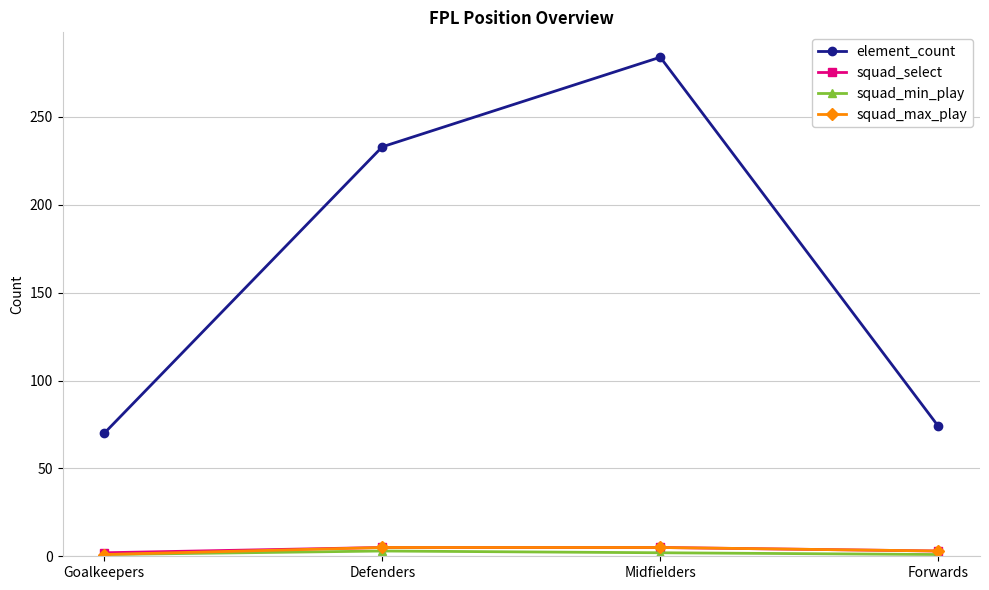

Which series has the widest spread of values?

element_count